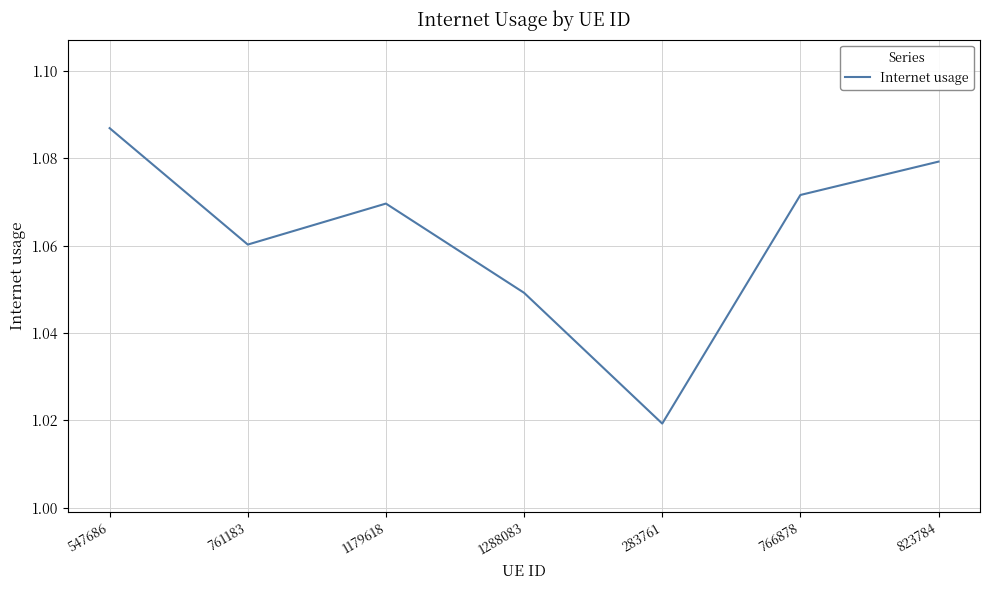

At which category does the data reach its first local peak?

1179618